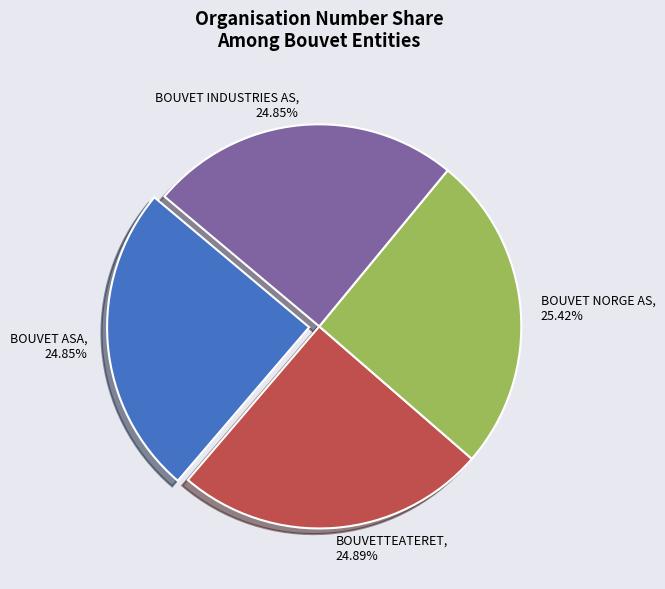

To the nearest percent, what is the difference between the BOUVET NORGE AS and BOUVETTEATERET slice percentages?

1%